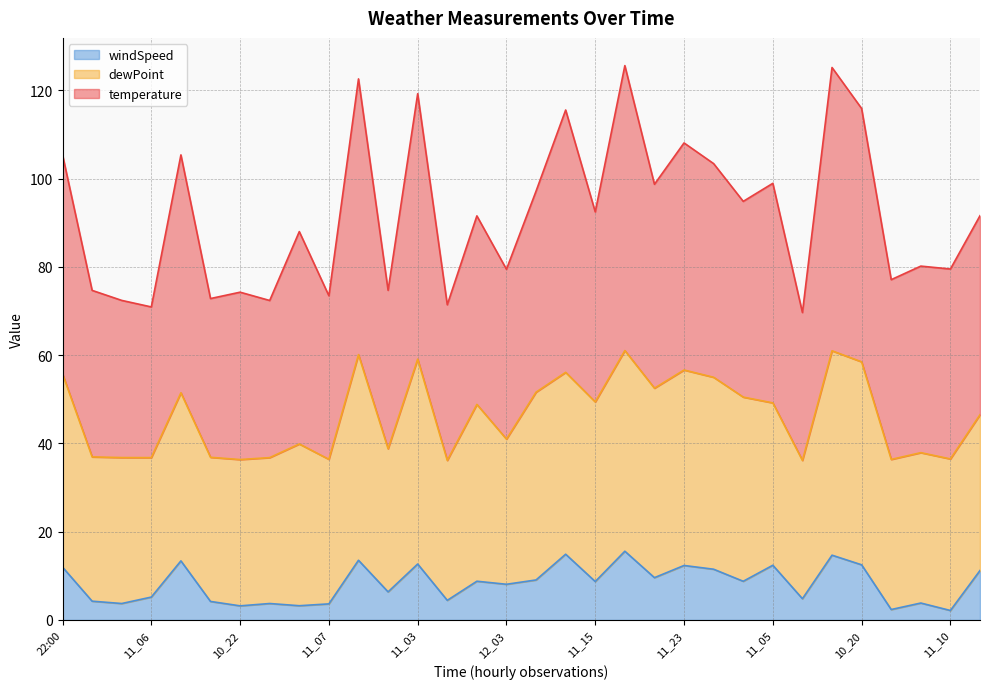

At which category is the sum across all series the highest?

12_02